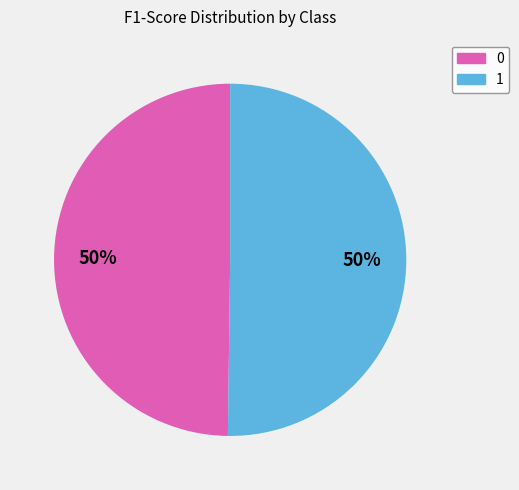

To the nearest percent, what portion does 0 represent?

50%